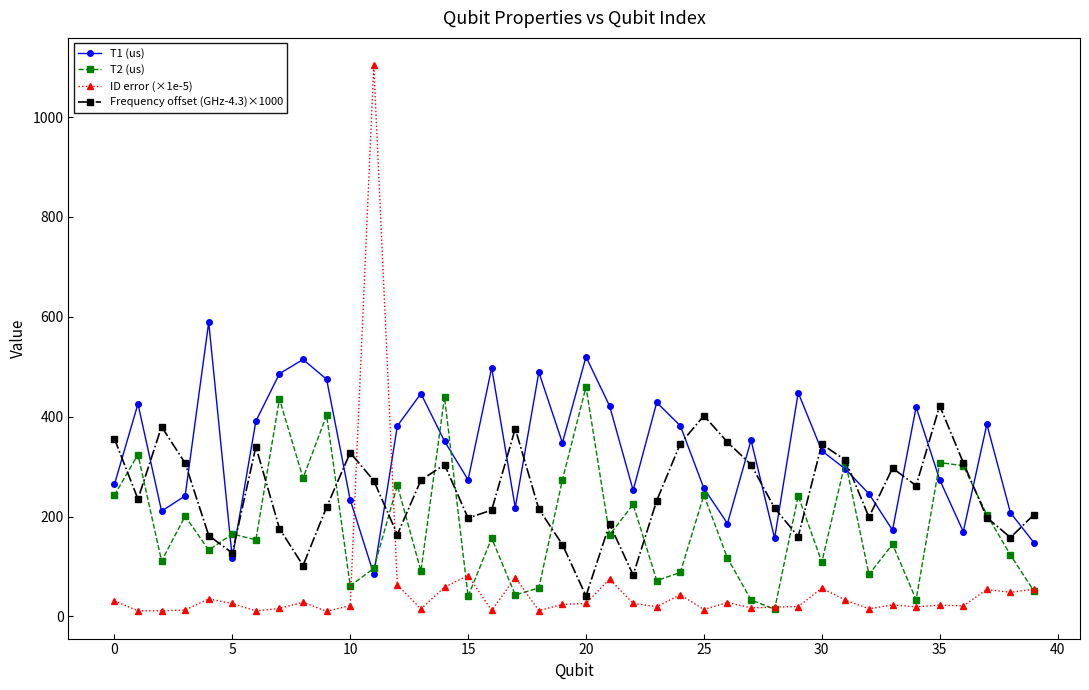

What is the value of the T1 (us) point at the 30th from the left?

448.2